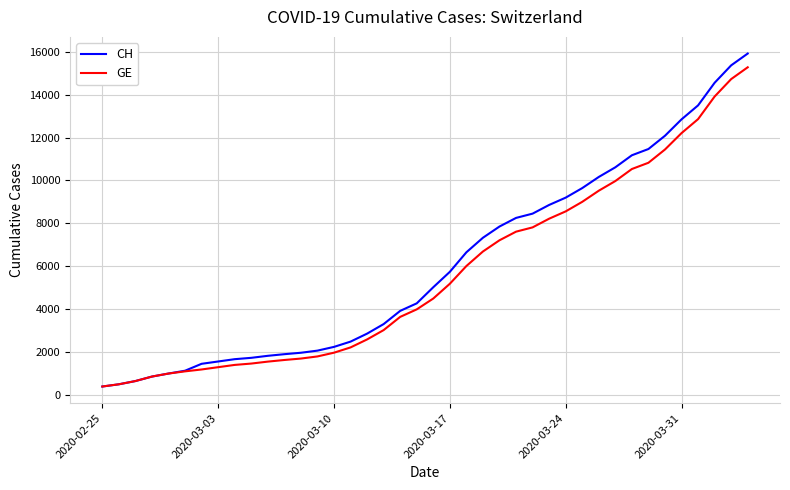

What is the highest value of the CH series?

15926